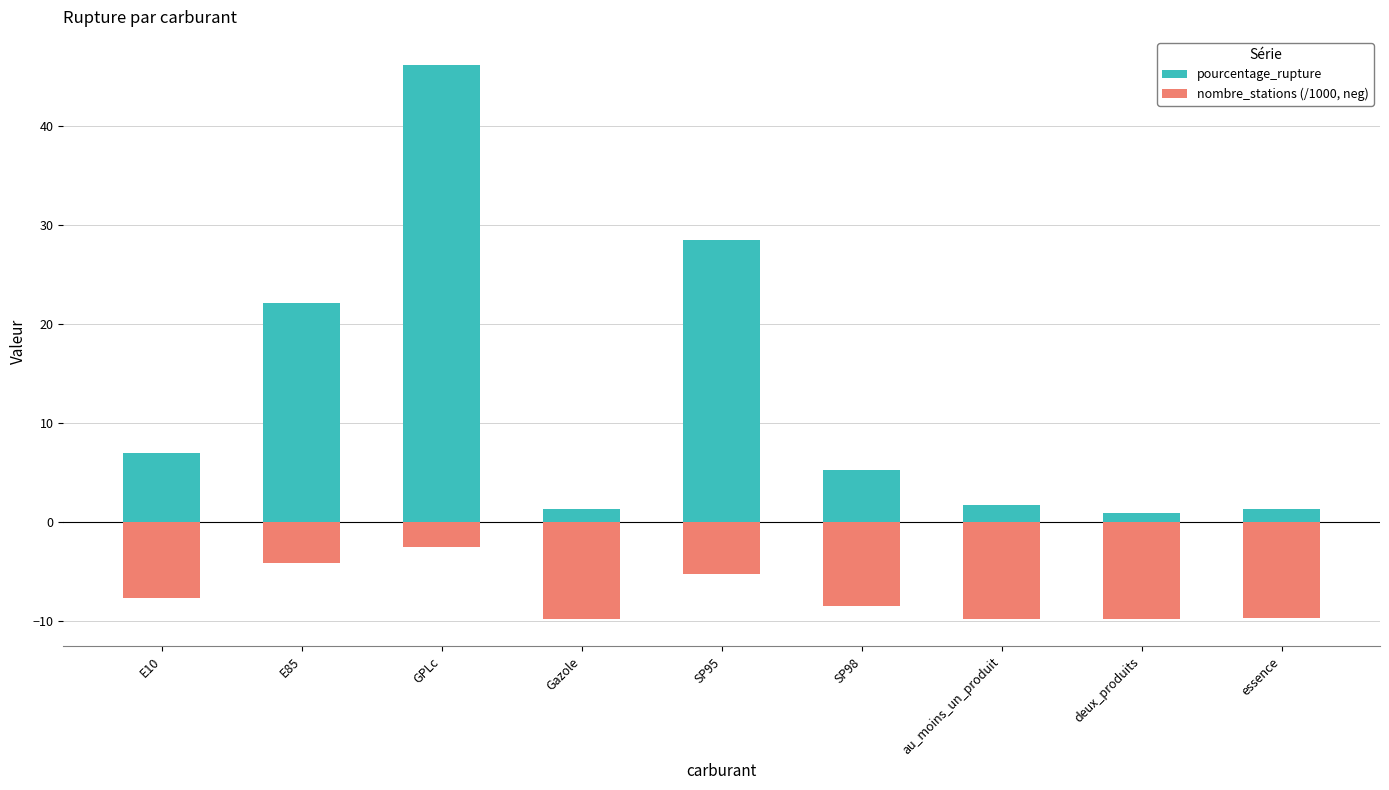

How many series are shown in this chart?

2